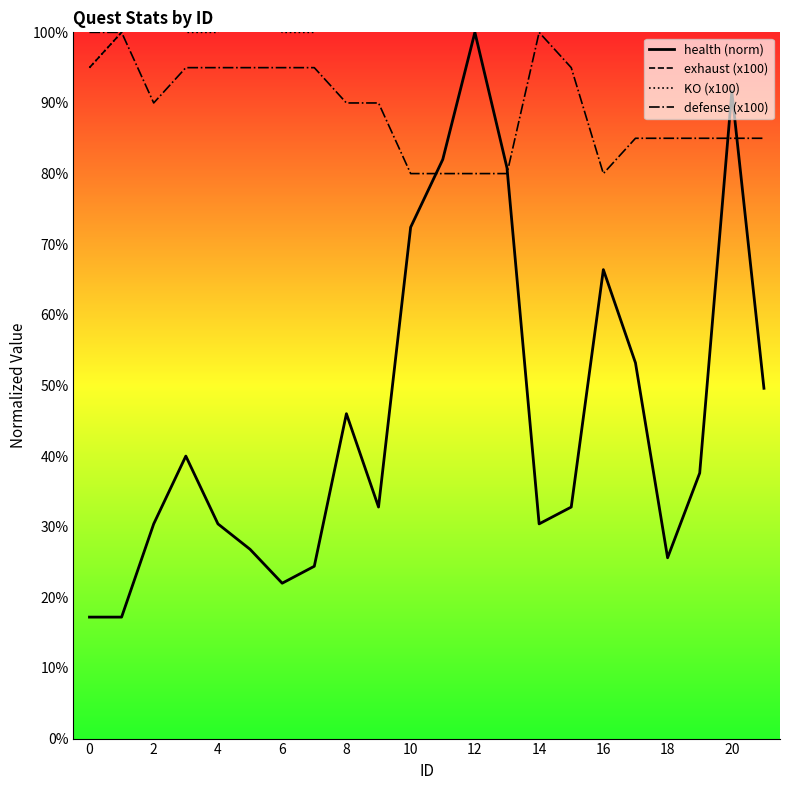

What is the maximum value for health (norm)?

100.0